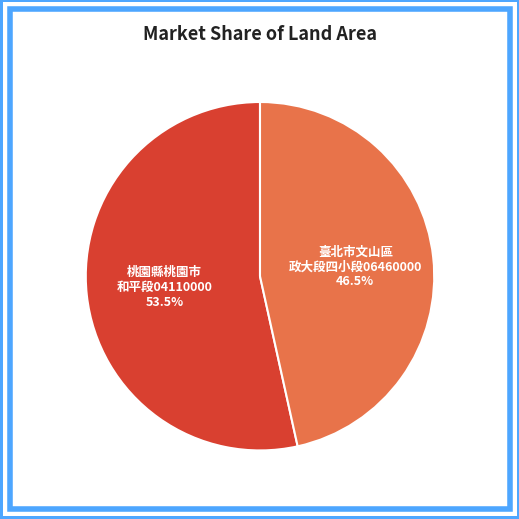

Is there a majority slice in this chart?

Yes